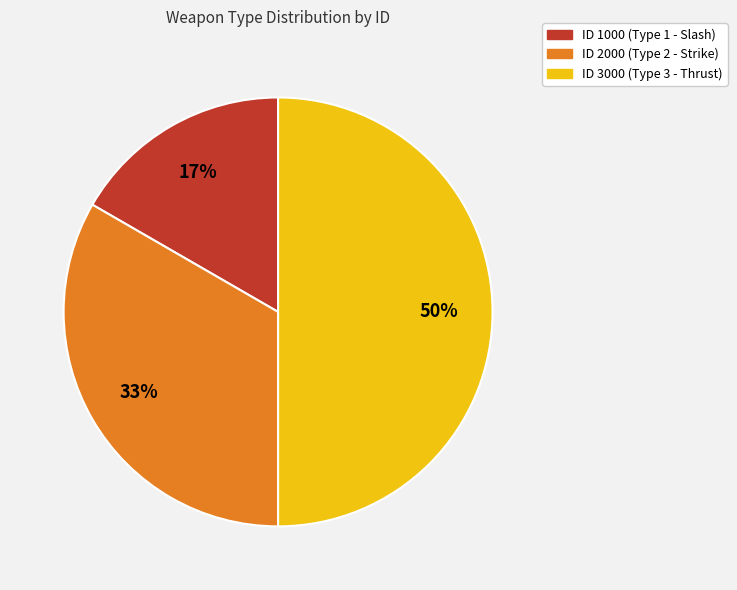

To the nearest percent, what is the difference between the largest and smallest slice percentages?

33%